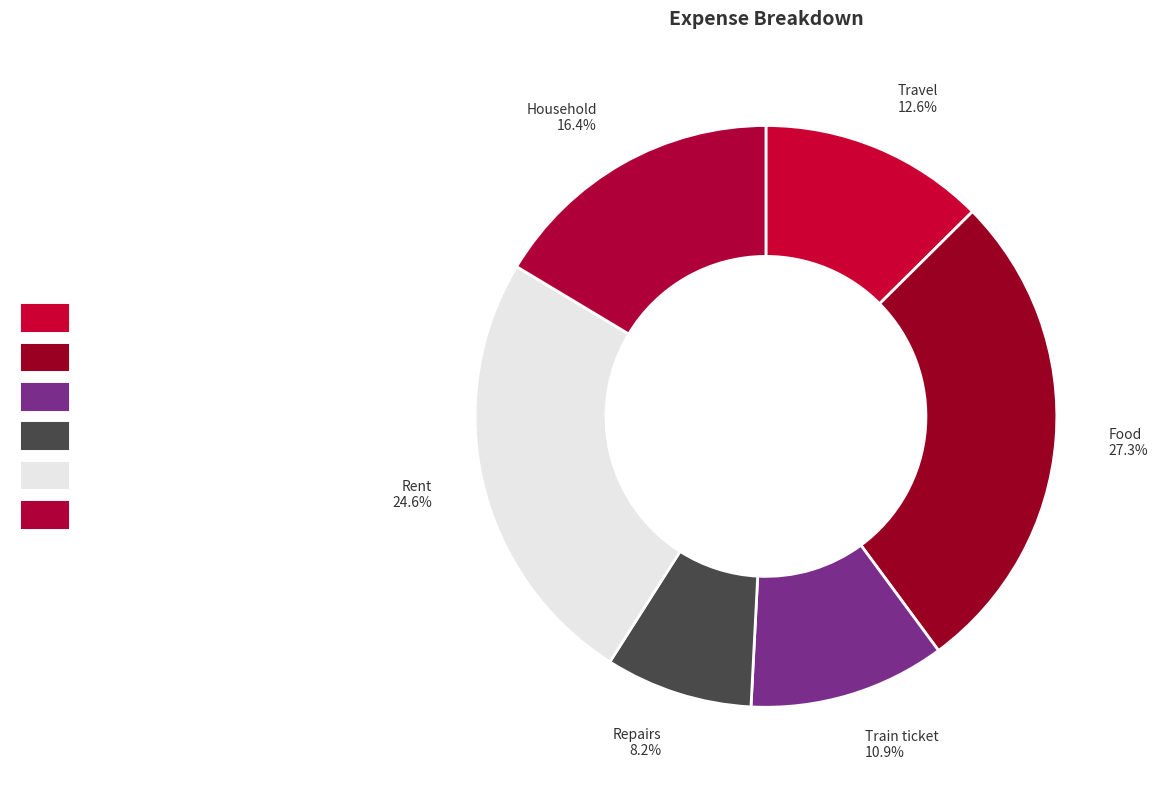

How many slices are in this pie chart?

6